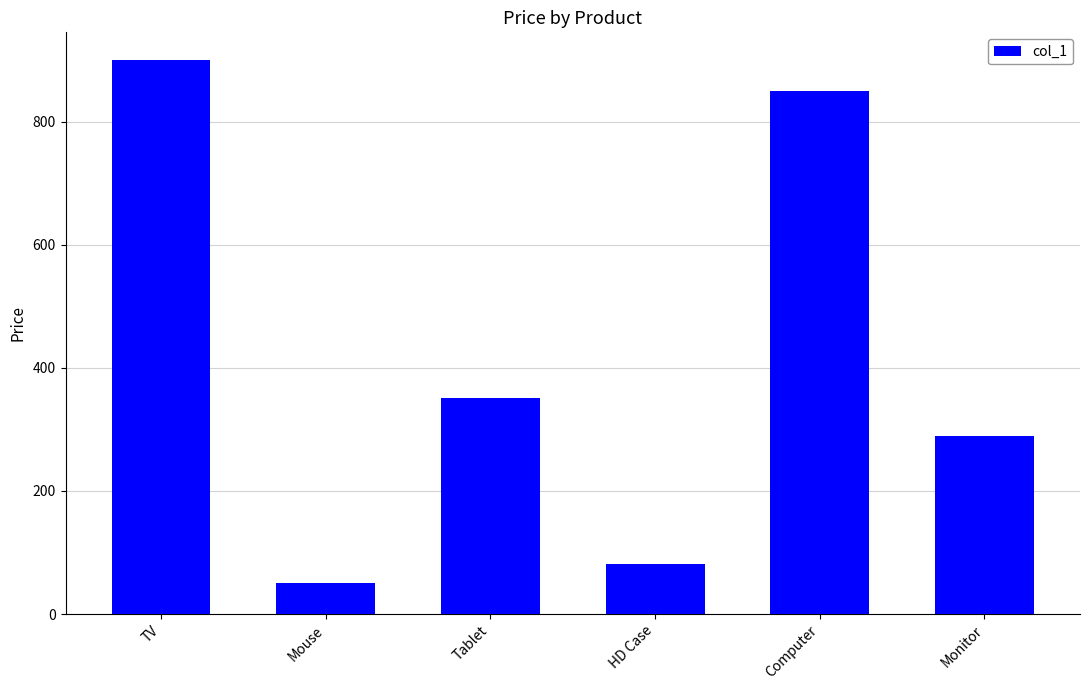

Where is the data nearest to the value 475?

Tablet